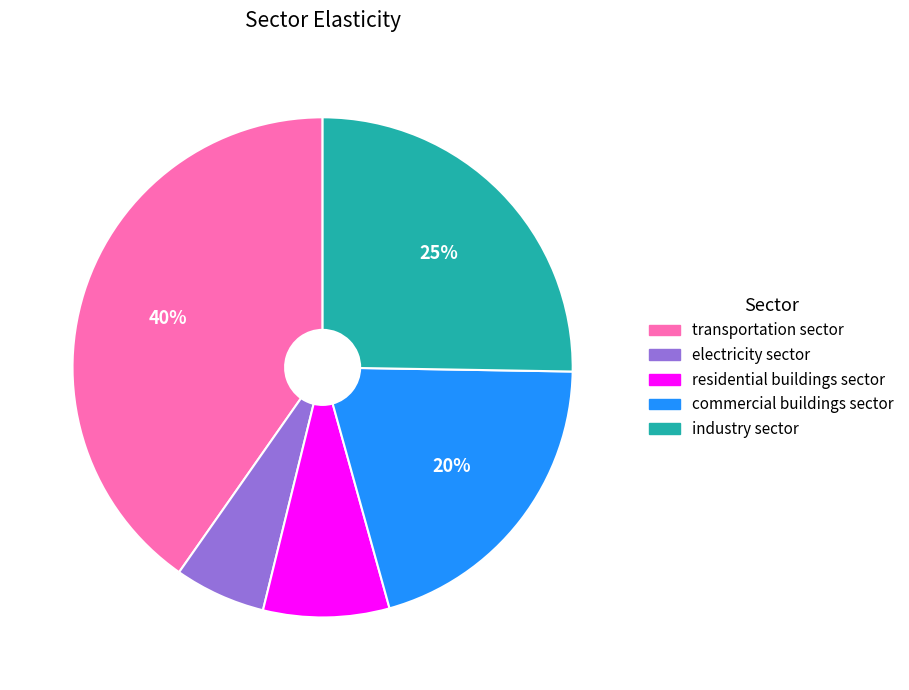

Do commercial buildings sector and industry sector together represent more than half of the pie?

No